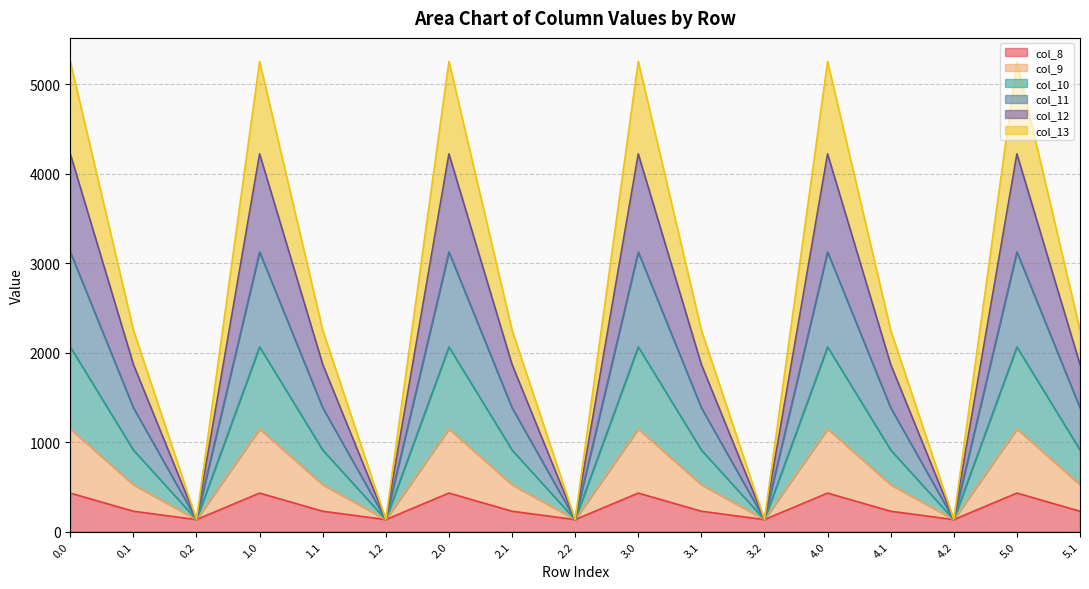

What is the total value across all series at 1.0?

5253.2